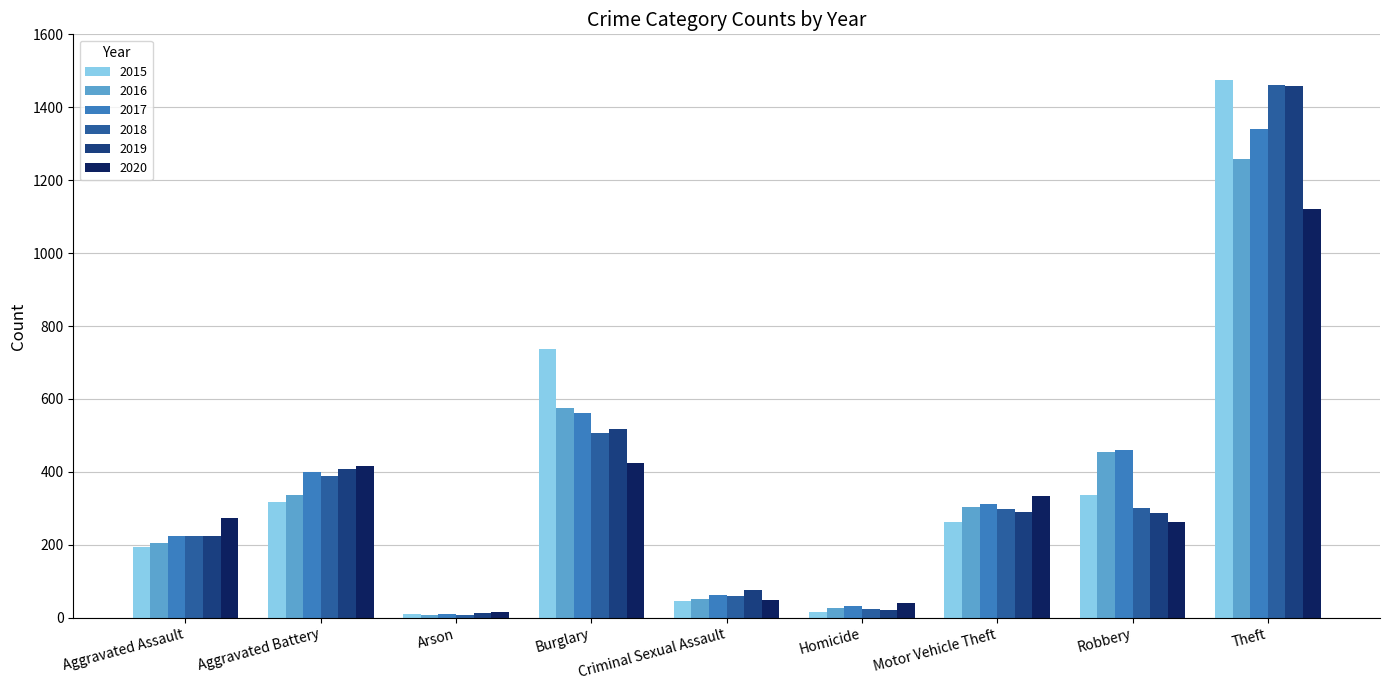

Which label corresponds to the largest value in the chart?

Theft